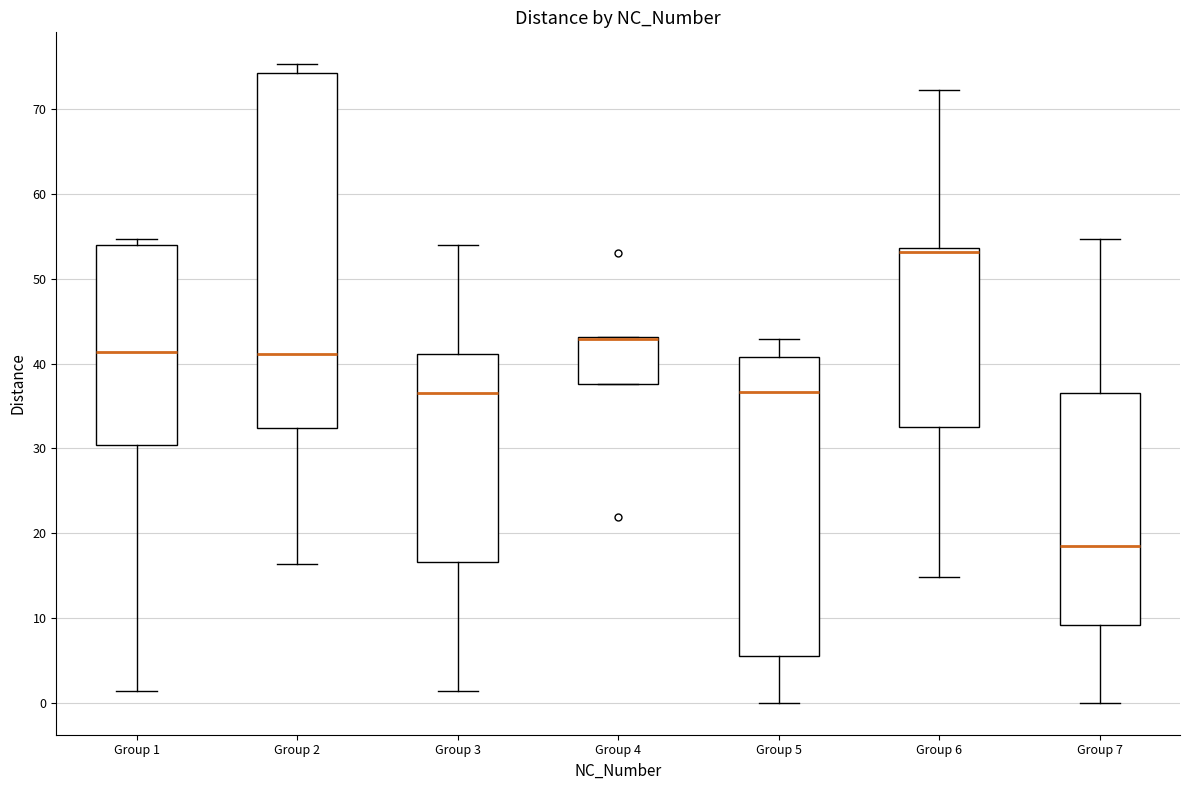

Comparing the boxes themselves (not the whiskers), which one is the tallest?

Group 2